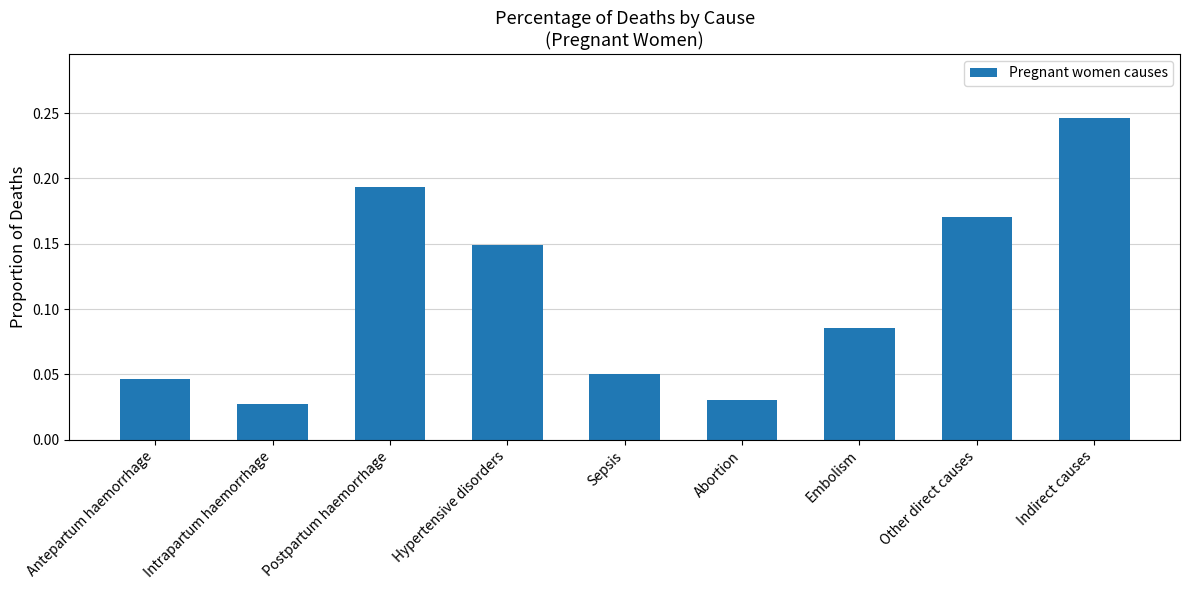

At which category does the chart reach its peak across all series?

Indirect causes